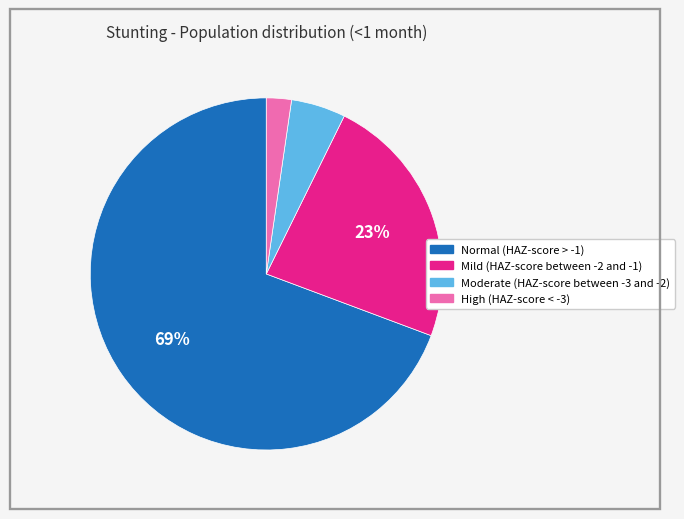

Is Normal (HAZ-score > -1) the majority of the pie?

Yes